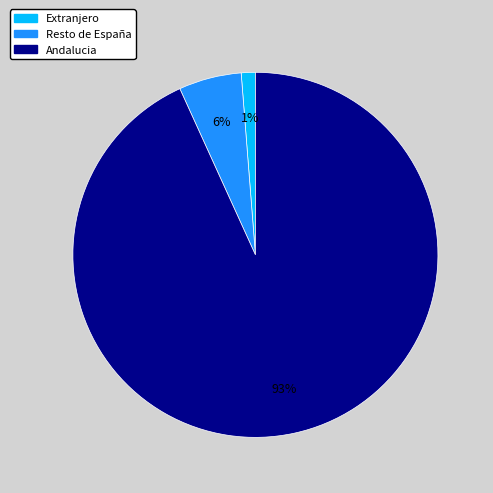

Does Resto de España account for over 50% of the chart?

No